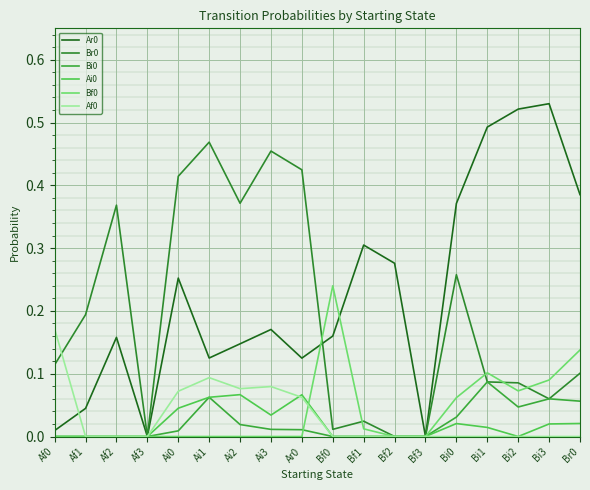

How many interior local peaks does the Br0 series have?

5